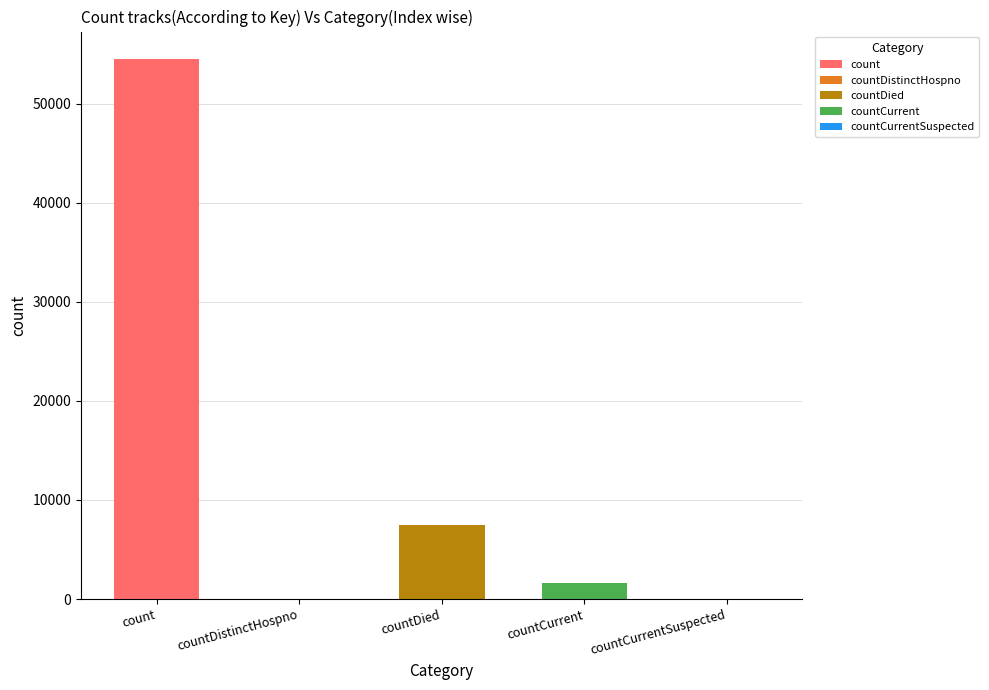

Read the value at count, to the nearest 10.

54530